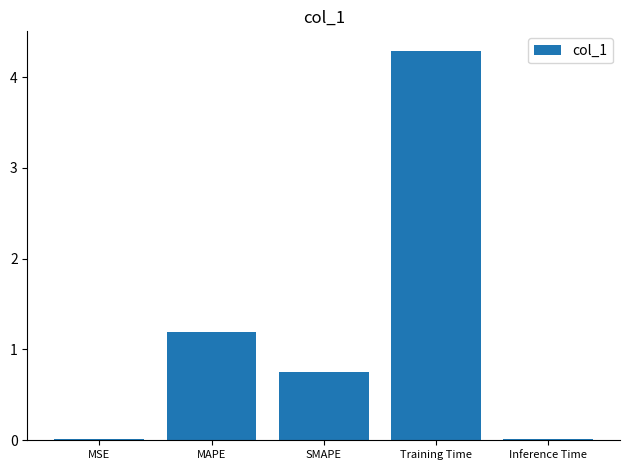

Where is the data nearest to the value 2?

MAPE